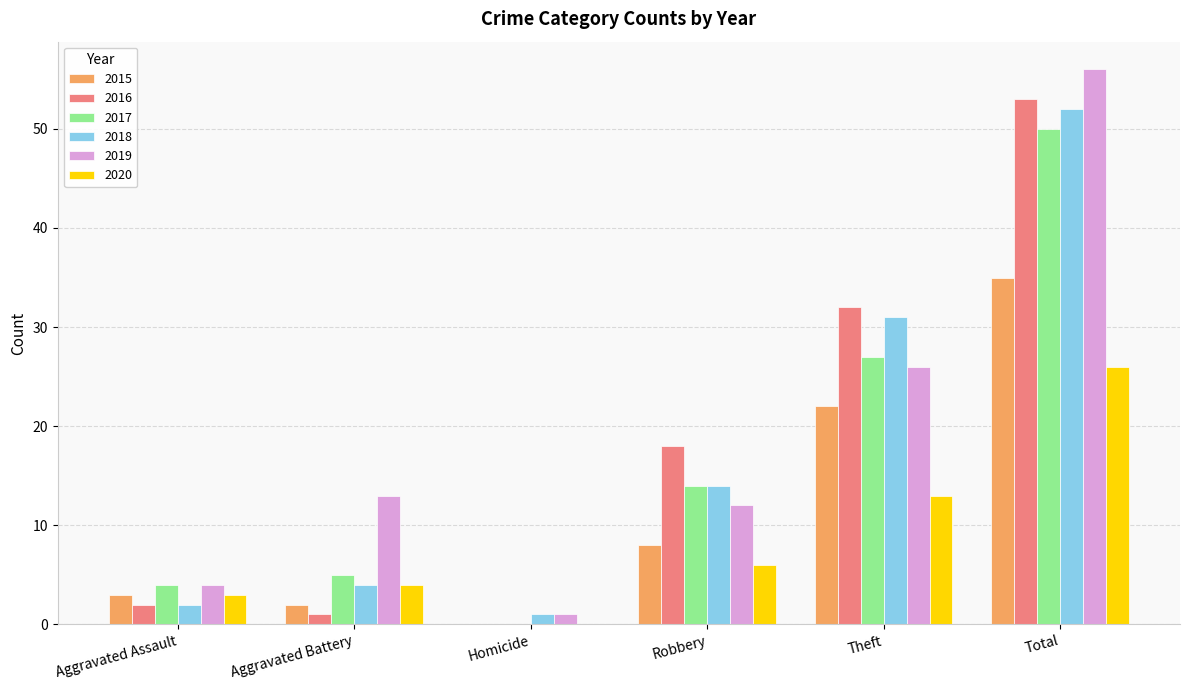

At which label is 2015 closest to 17?

Theft